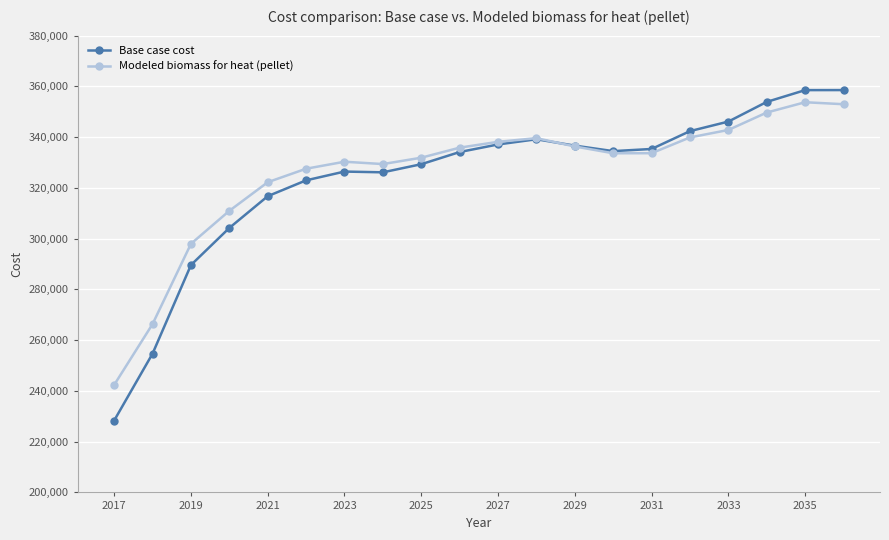

In Base case cost, how many points are higher than both neighbors (excluding endpoints)?

2